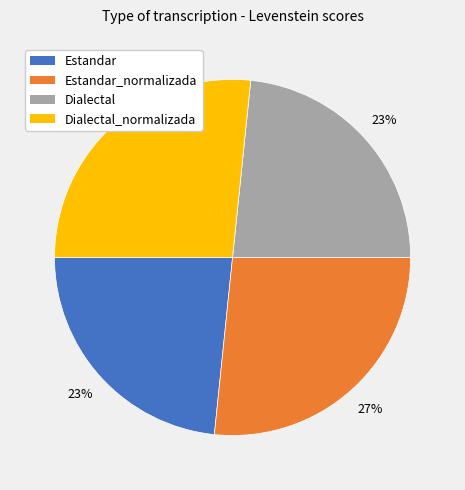

How many slices are in this pie chart?

4